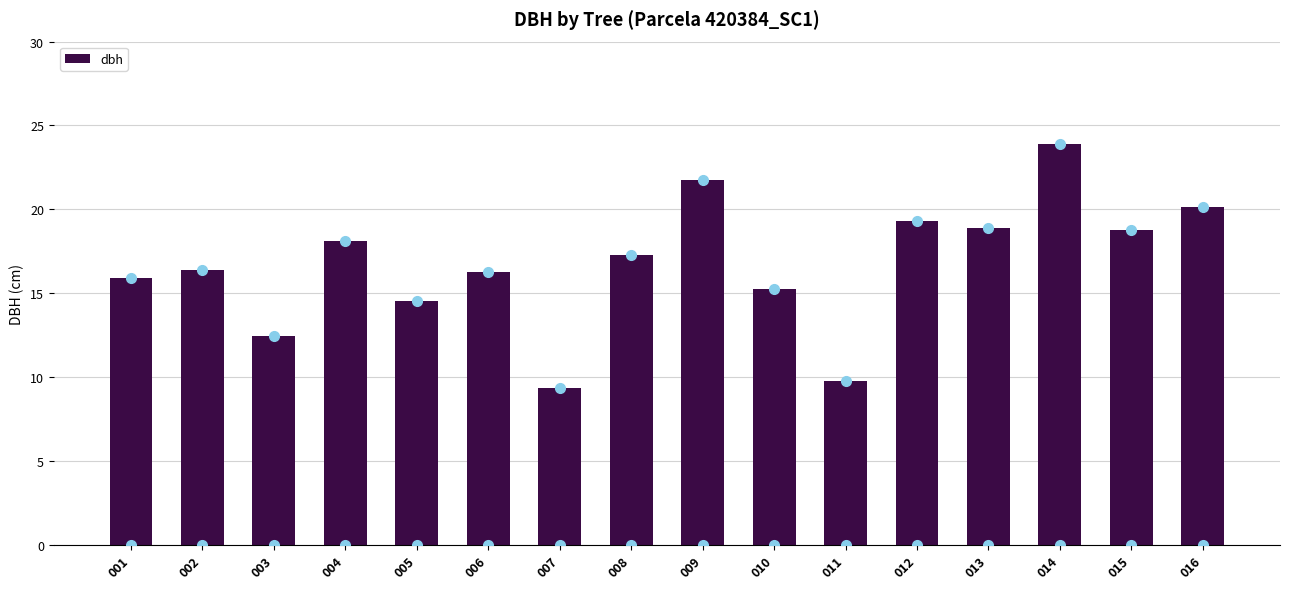

True or false: the data shows 17.6 at 003.

False